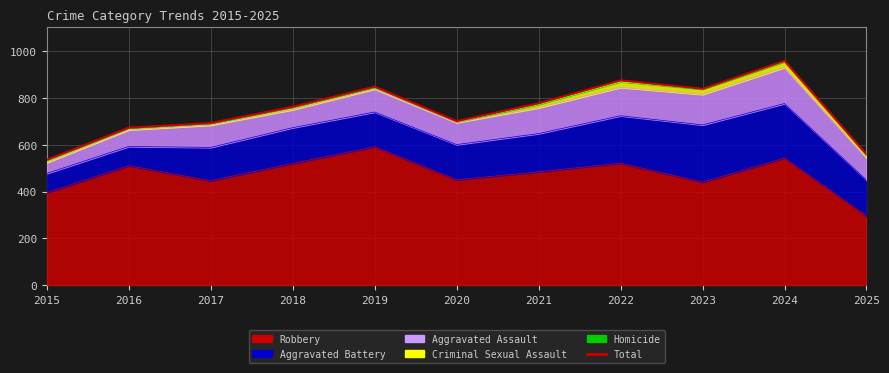

At which category does the data reach its first local valley?

2020